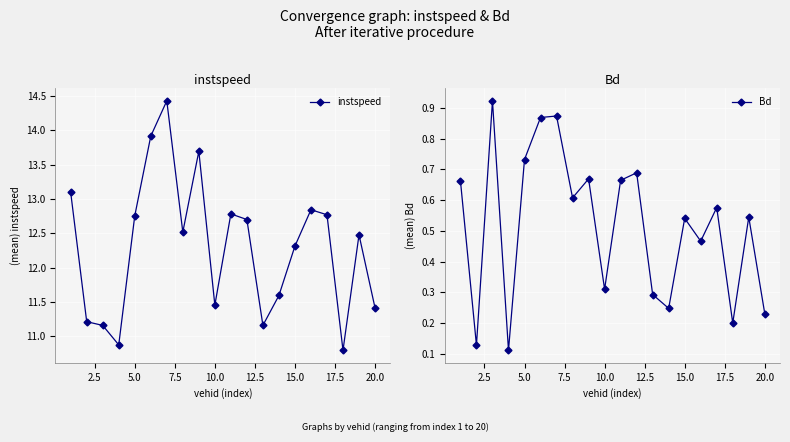

What is the minimum value for instspeed?

10.8